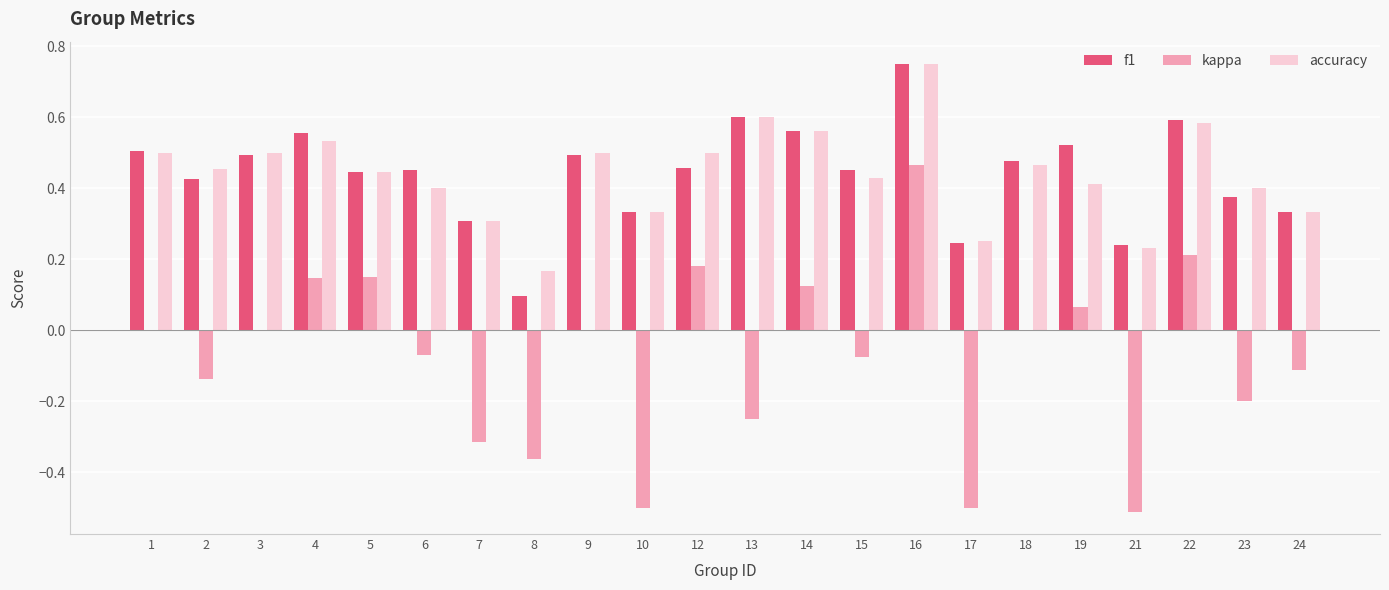

Where is f1 nearest to the value 0?

8